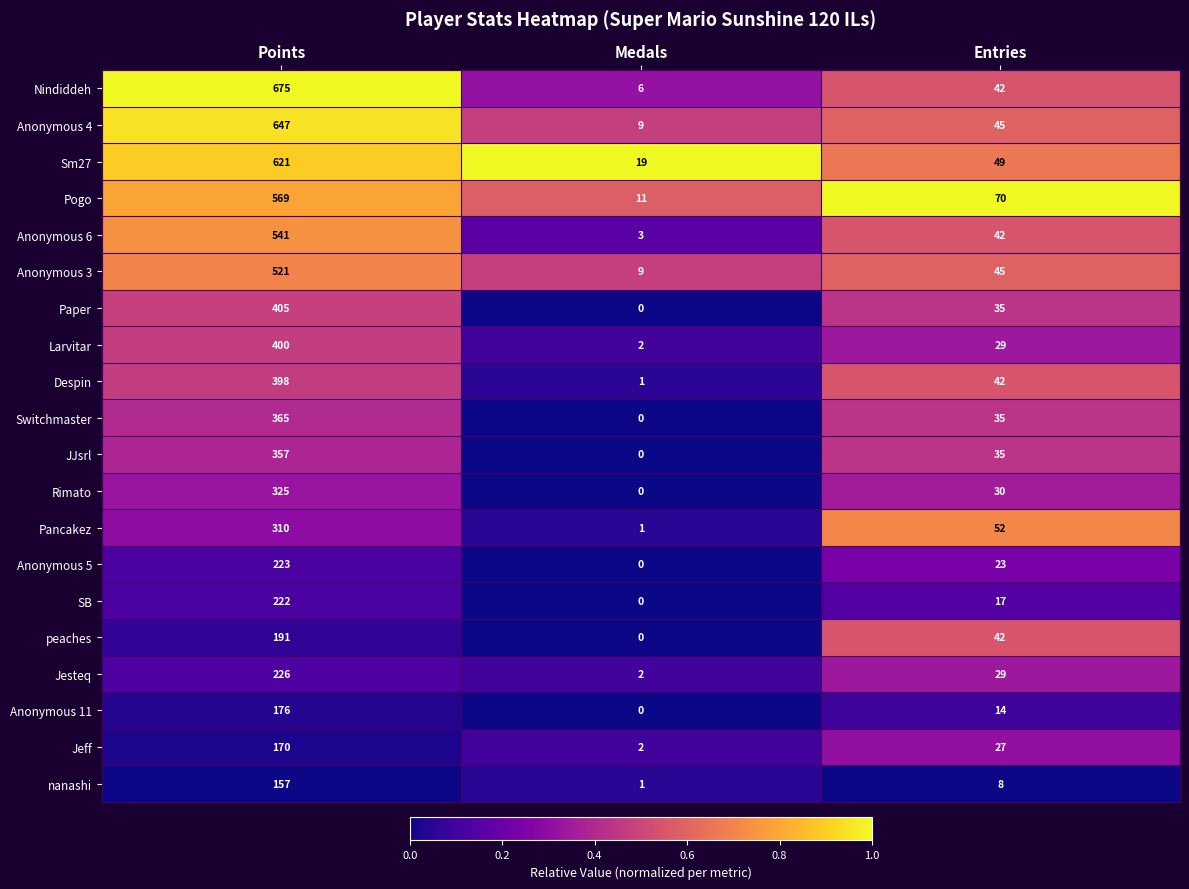

The value of Switchmaster at Entries is 35. True or false?

True